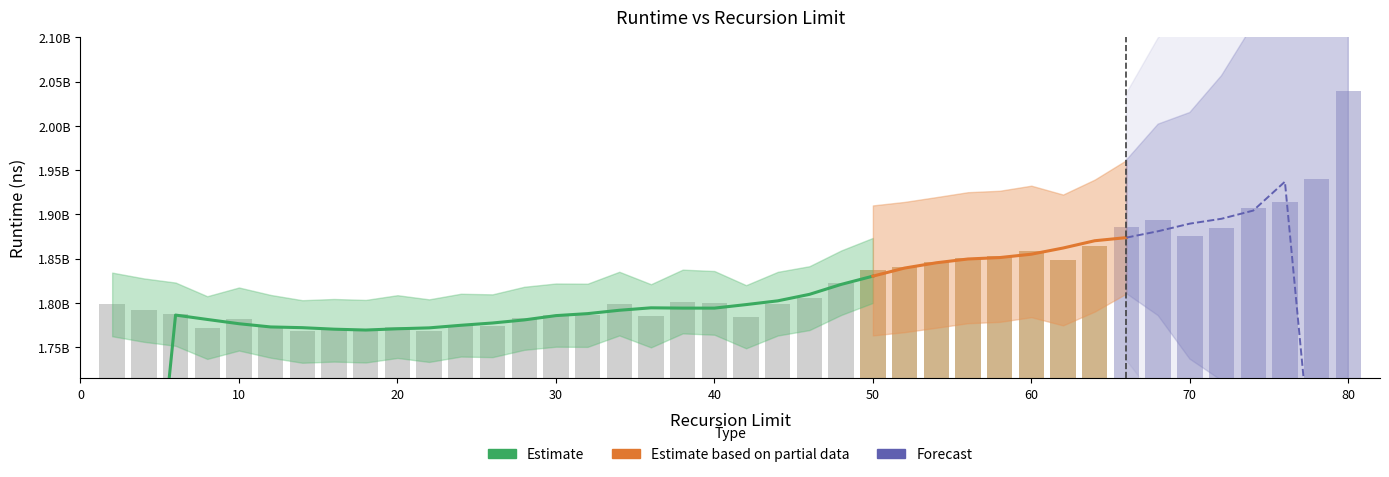

Rank the categories by value from lowest to highest.

14, 18, 22, 16, 8, 20, 12, 26, 24, 10, 28, 42, 36, 32, 30, 6, 4, 2, 44, 34, 40, 38, 46, 48, 50, 52, 54, 62, 56, 58, 60, 64, 70, 72, 66, 68, 74, 76, 78, 80